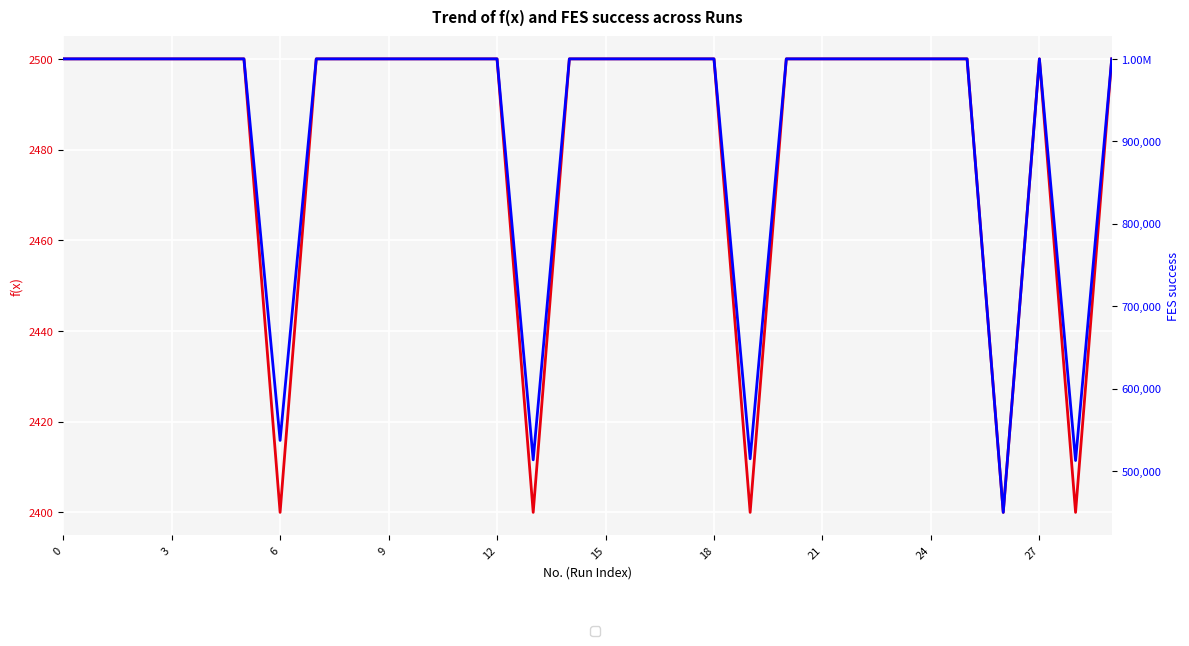

List the series in order of their overall mean, highest first.

FES success, f(x)